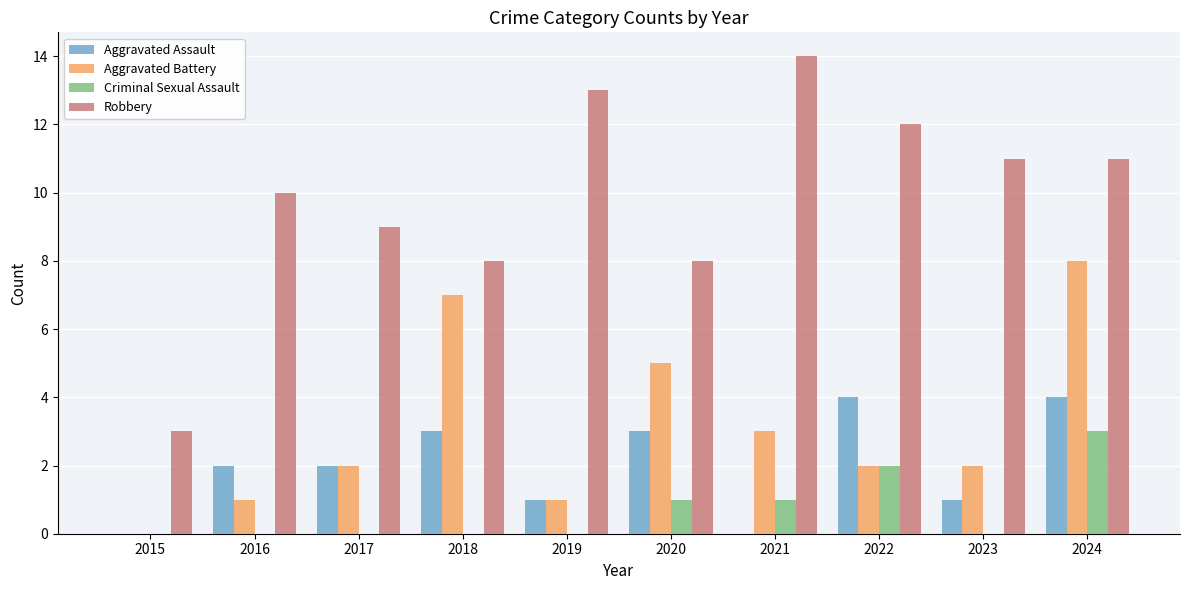

The value of Aggravated Battery at 2021 is 1. True or false?

False